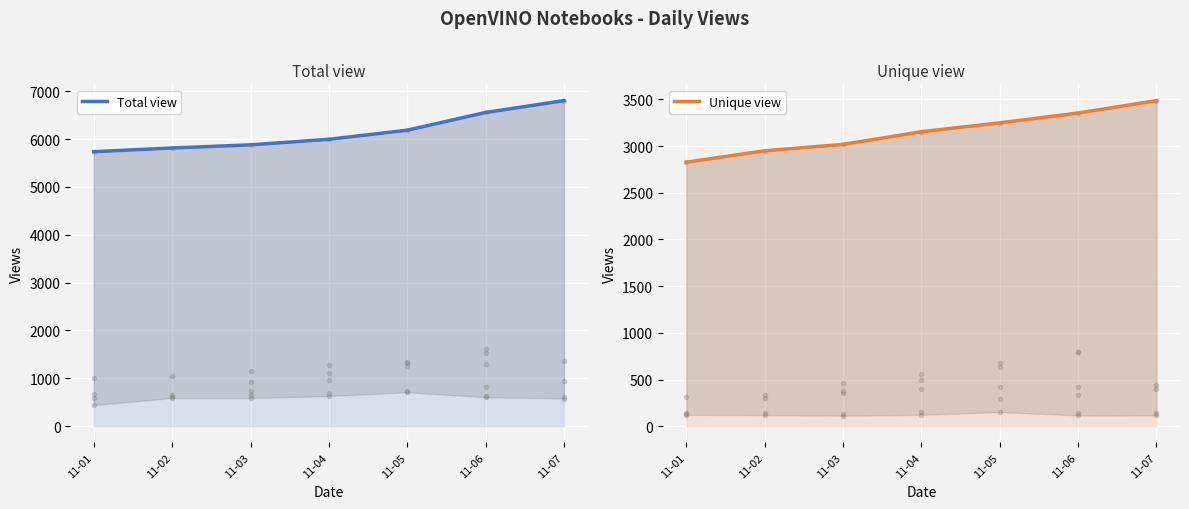

What is the value of the Total view point at the 5th from the left?

6184